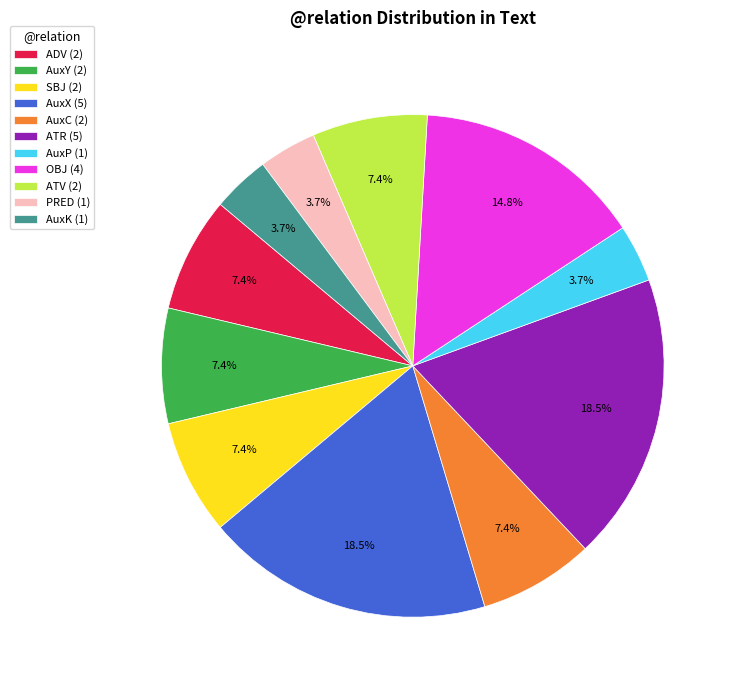

Is there any slice that represents more than half of the pie?

No